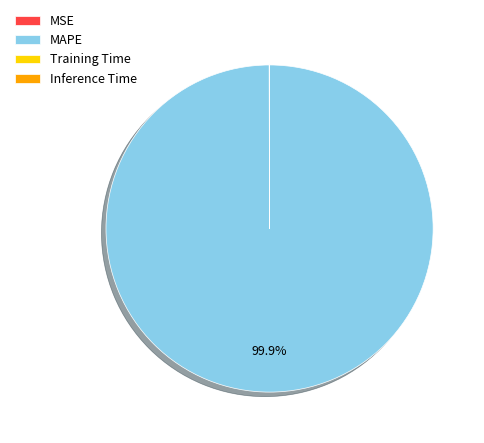

To the nearest percent, what is the difference between the largest and smallest slice percentages?

100%